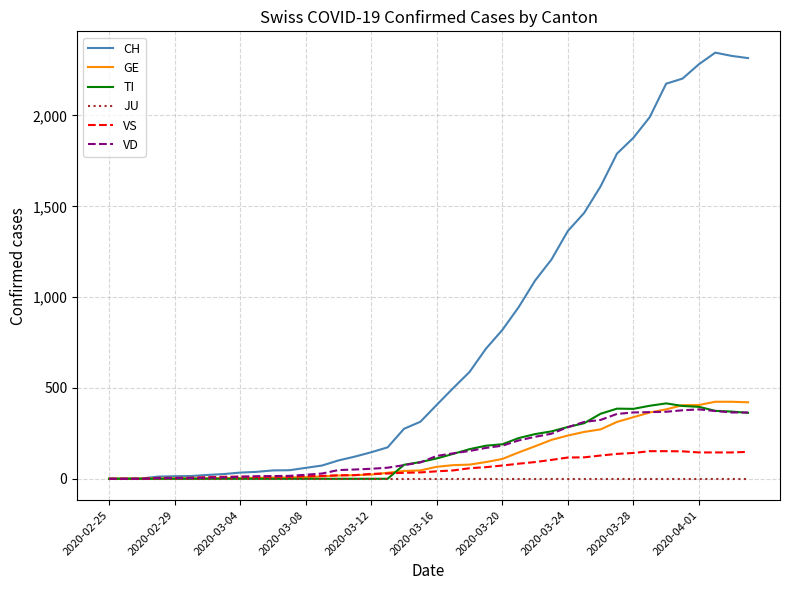

Which series has the largest total across all categories?

CH